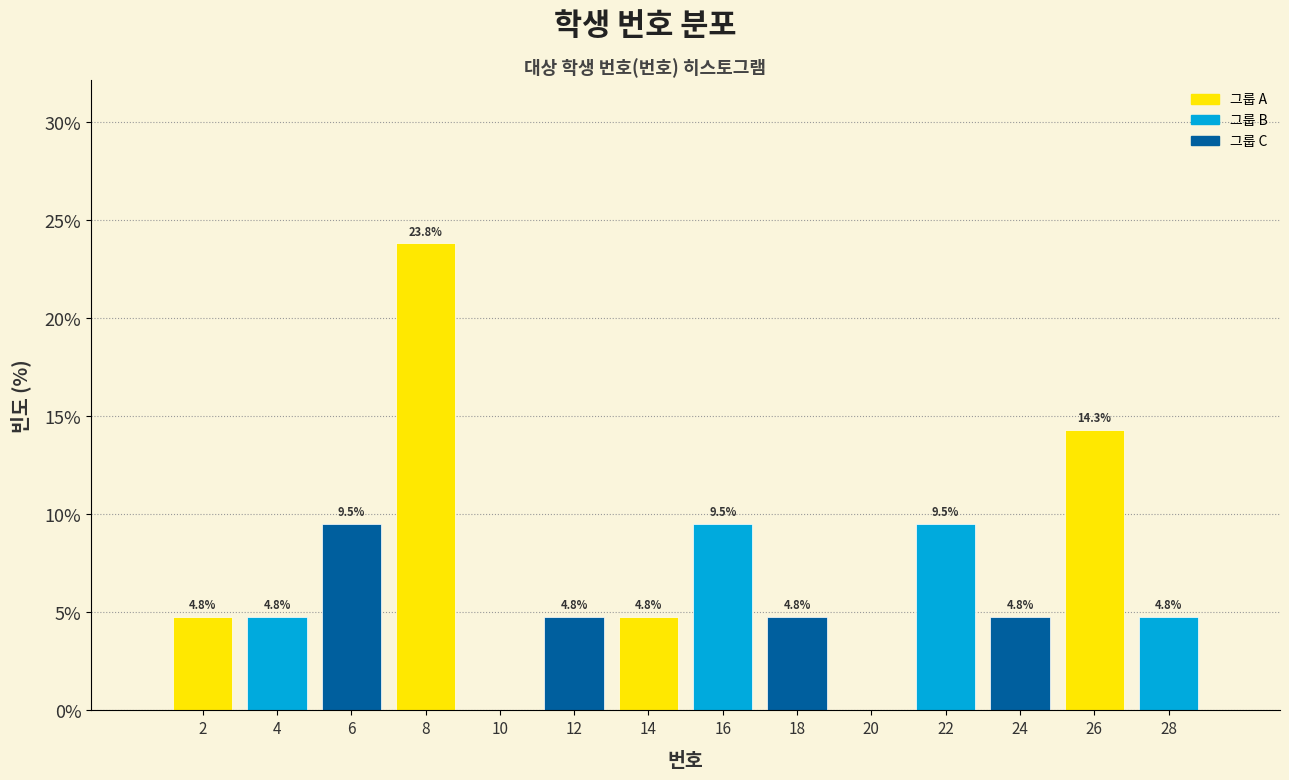

Over which range of the x-axis is the bar tallest?

7 to 9